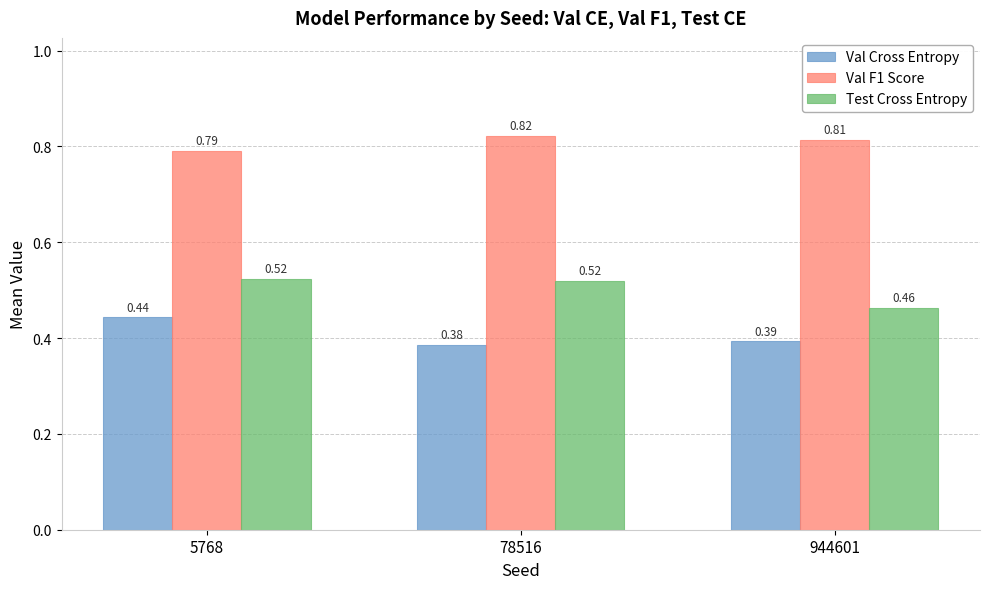

Rank the series by their maximum value, from lowest to highest.

Val Cross Entropy, Test Cross Entropy, Val F1 Score